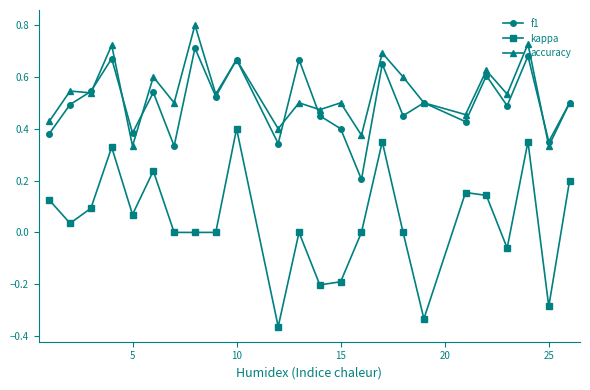

Which series has the widest spread of values?

kappa